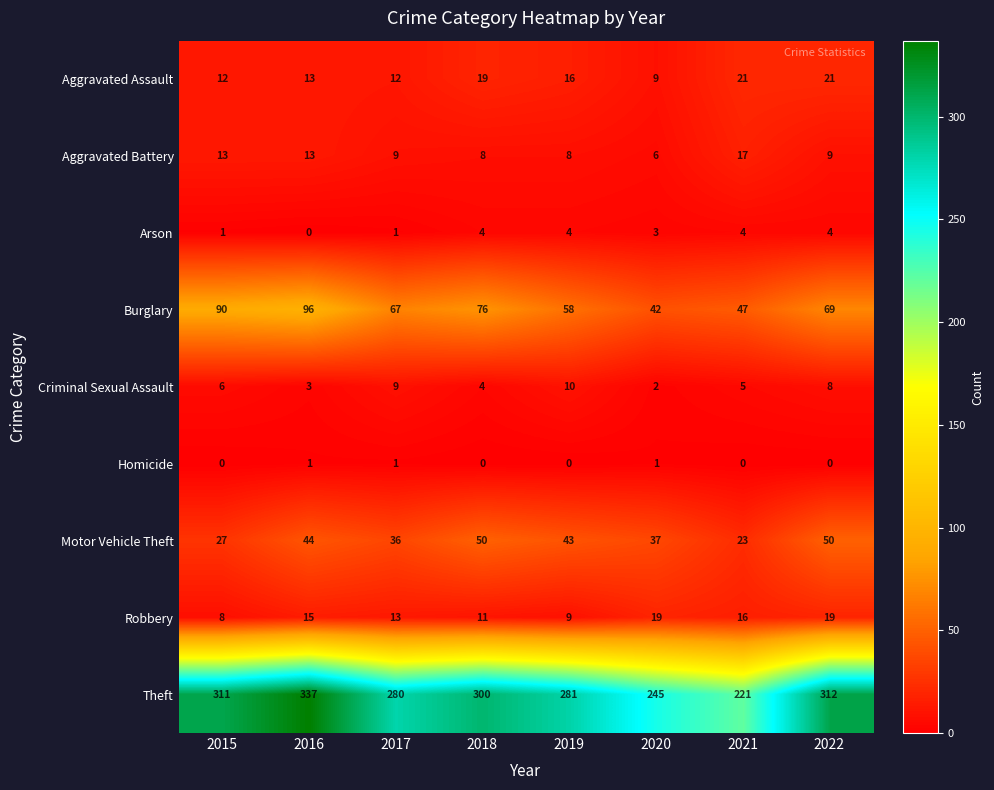

What is the total value across all series at 2022?

492